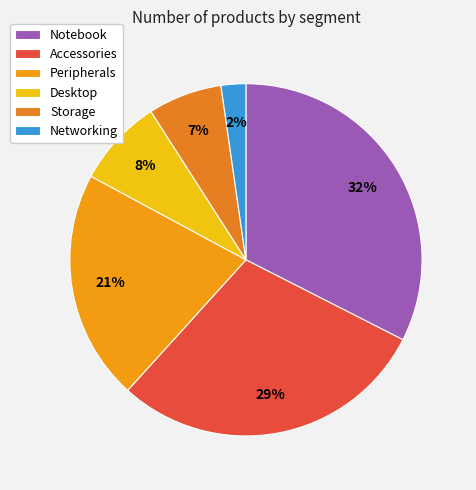

How many segments does this pie chart have?

6